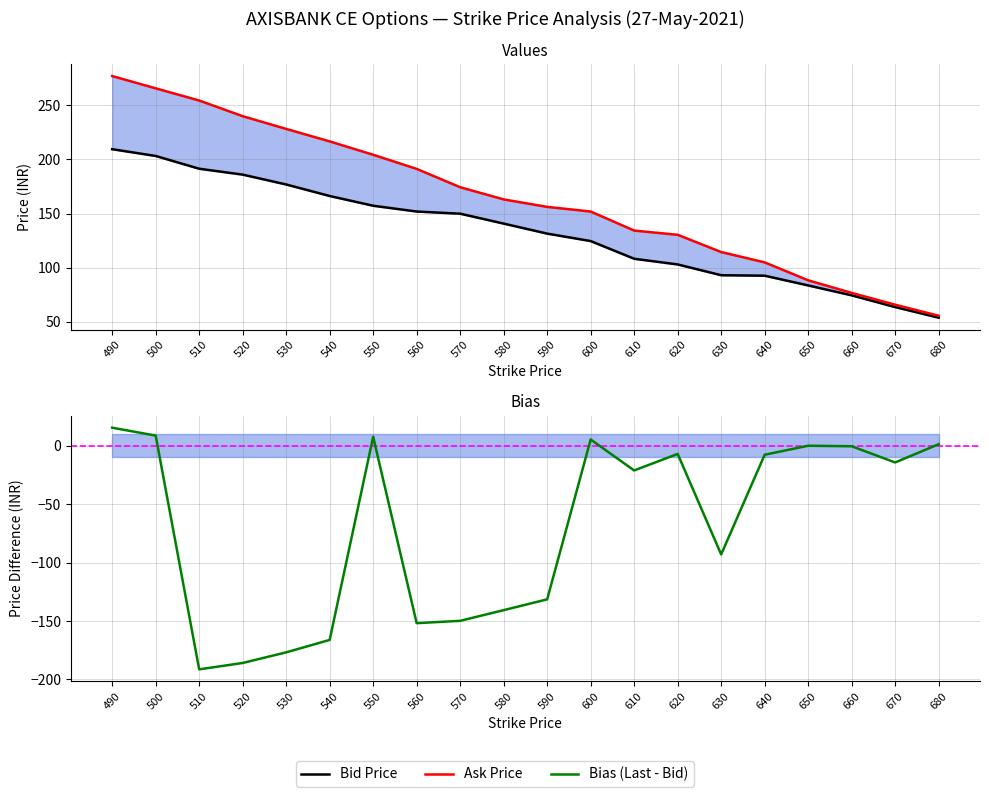

What is the average value of the Bias (Last - Bid) series?

-70.0